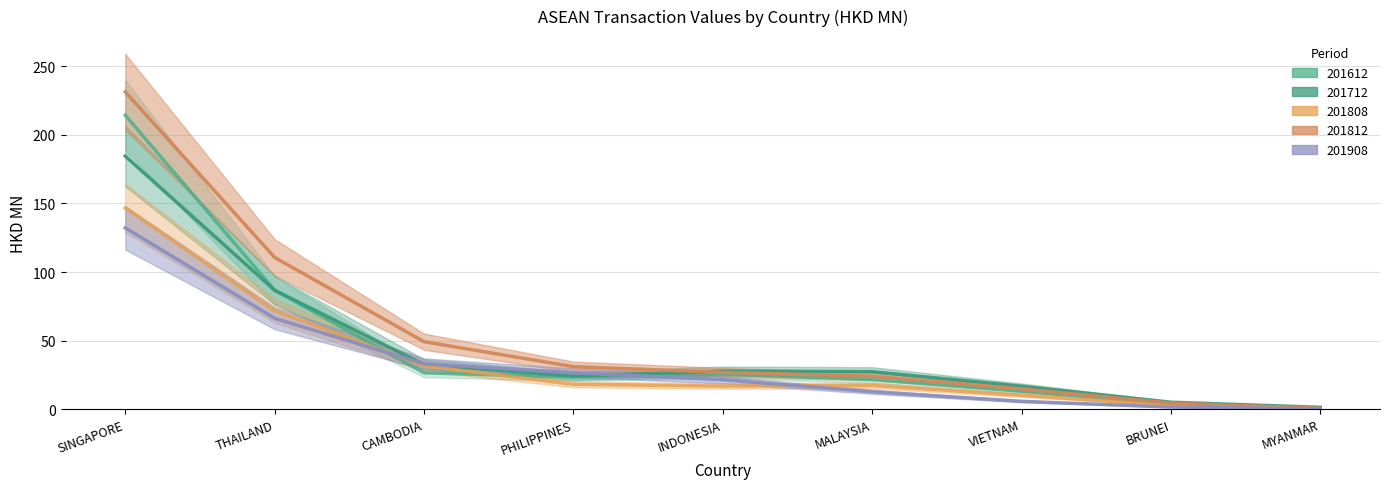

Rank the categories by 201908 value from lowest to highest.

MYANMAR, BRUNEI, VIETNAM, MALAYSIA, INDONESIA, PHILIPPINES, CAMBODIA, THAILAND, SINGAPORE